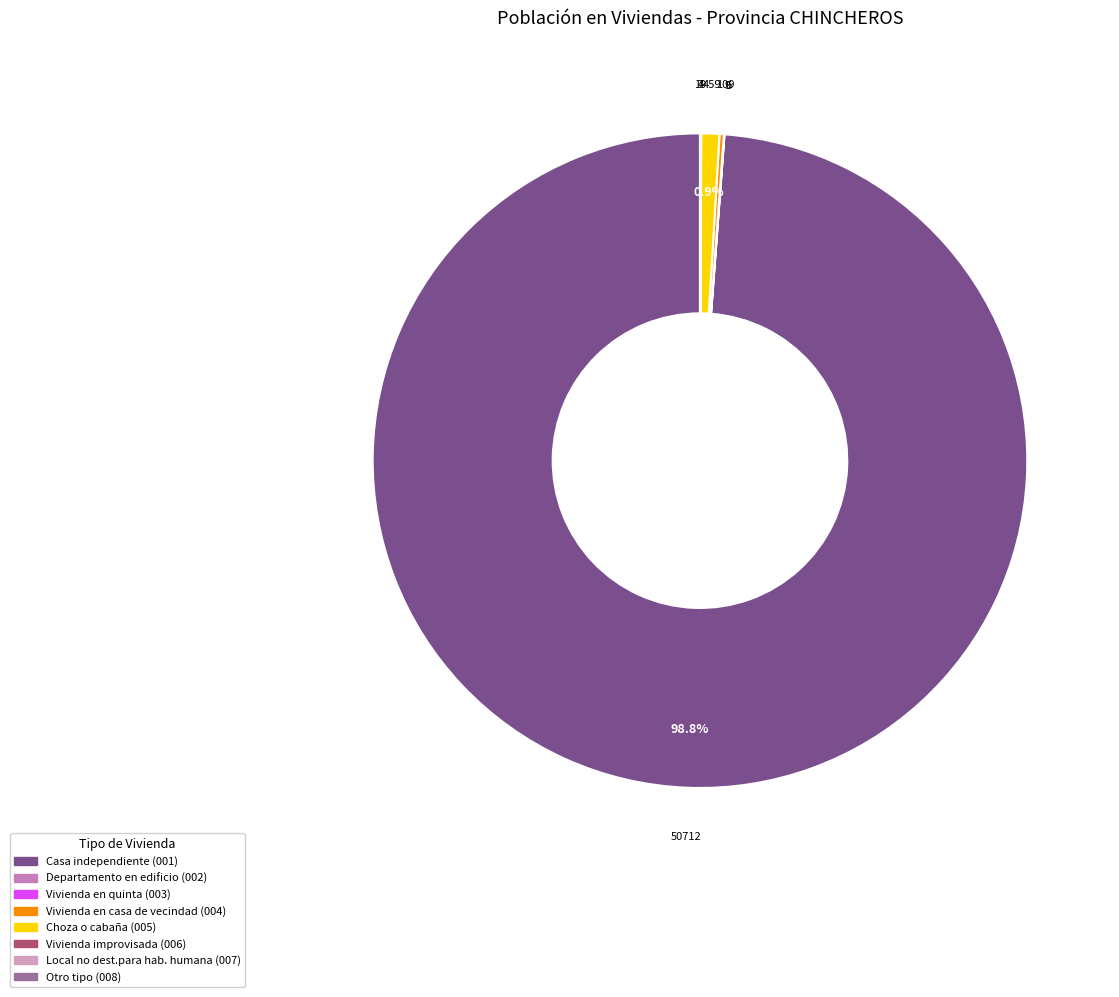

To the nearest percent, what percentage of the pie is Casa independiente (001)?

99%